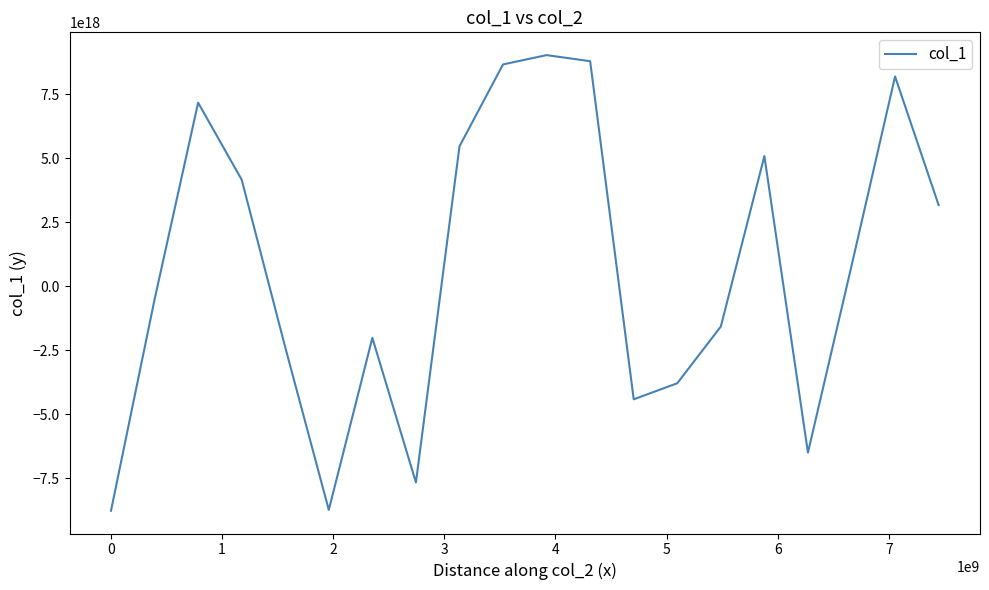

Is this an area chart (filled region under the line)?

No